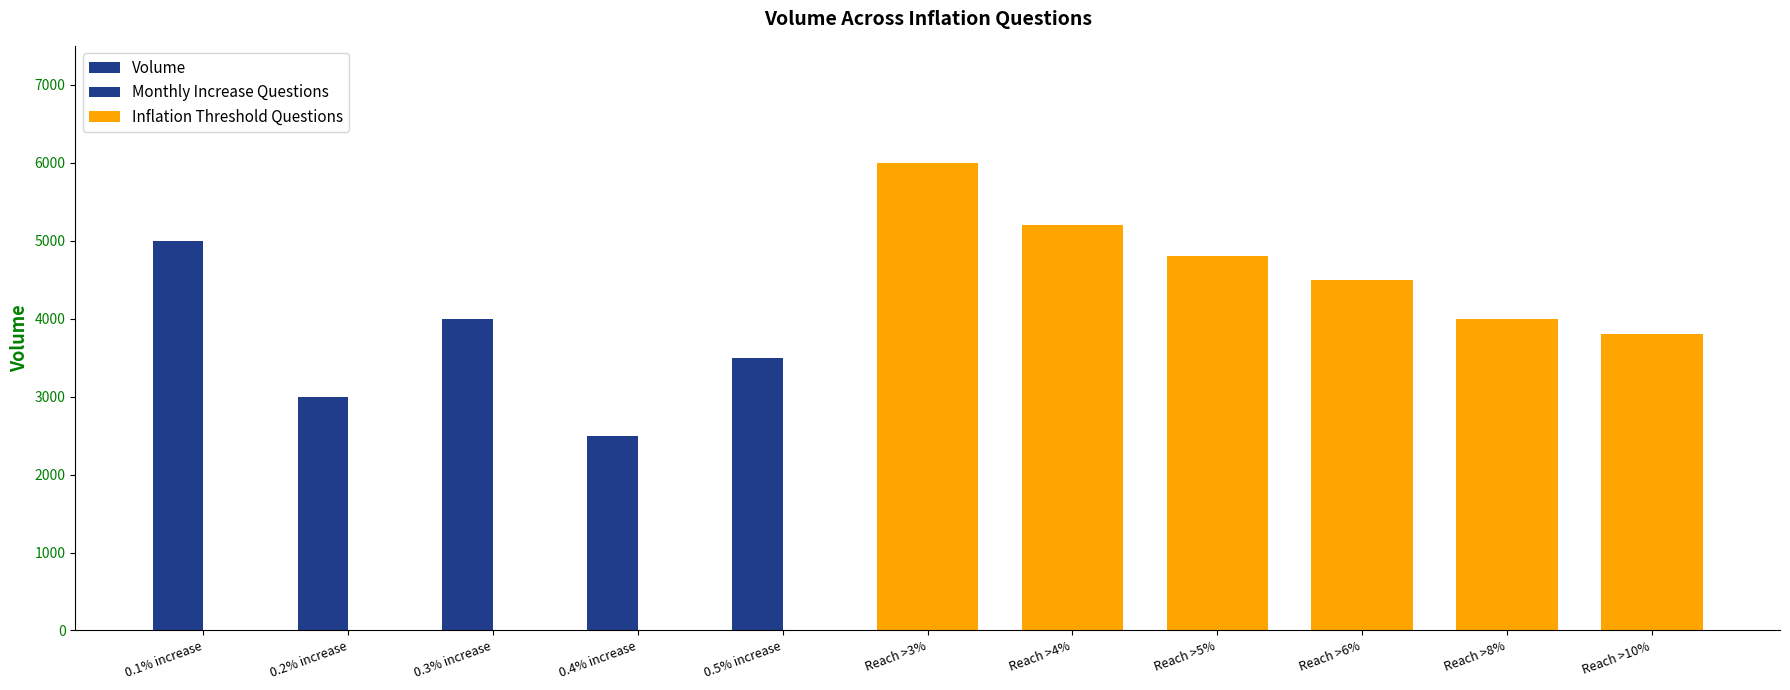

At which label is the value closest to 4250?

0.3% increase